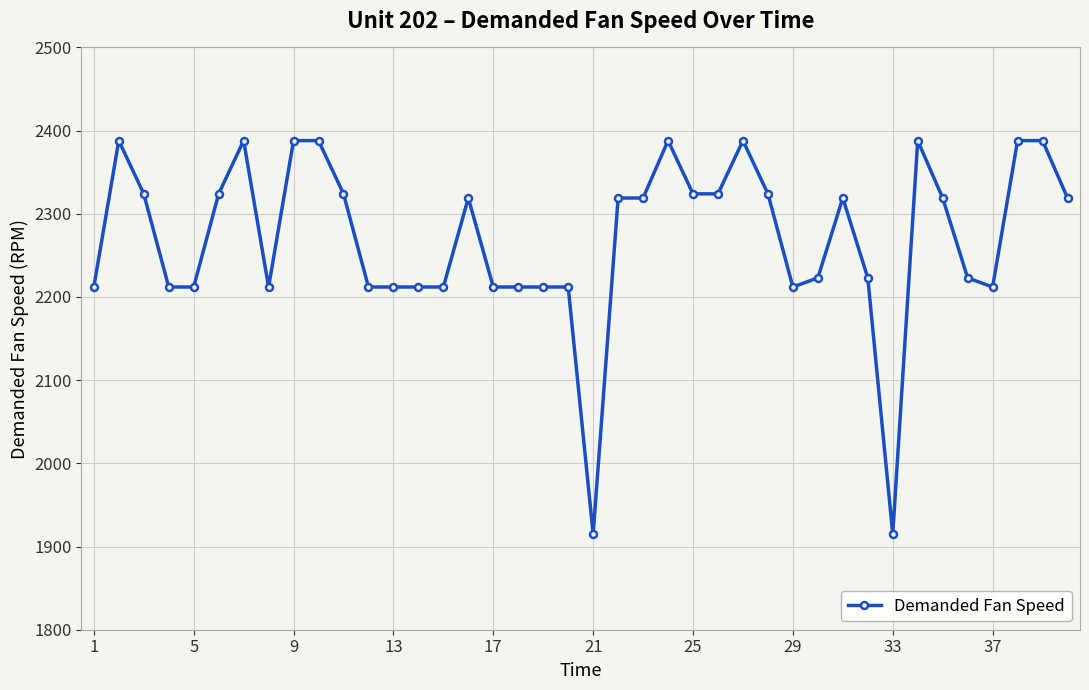

What is the difference between the maximum and minimum values?

473